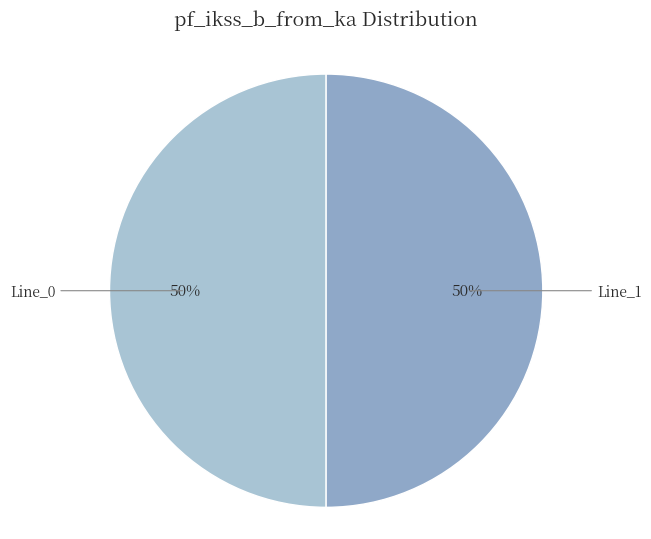

Which slice is the largest?

Line_1